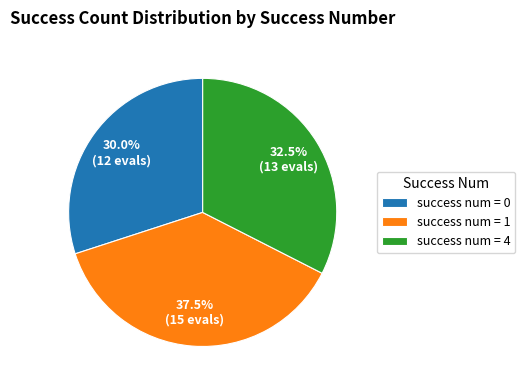

To the nearest percent, what is the average slice percentage?

33%